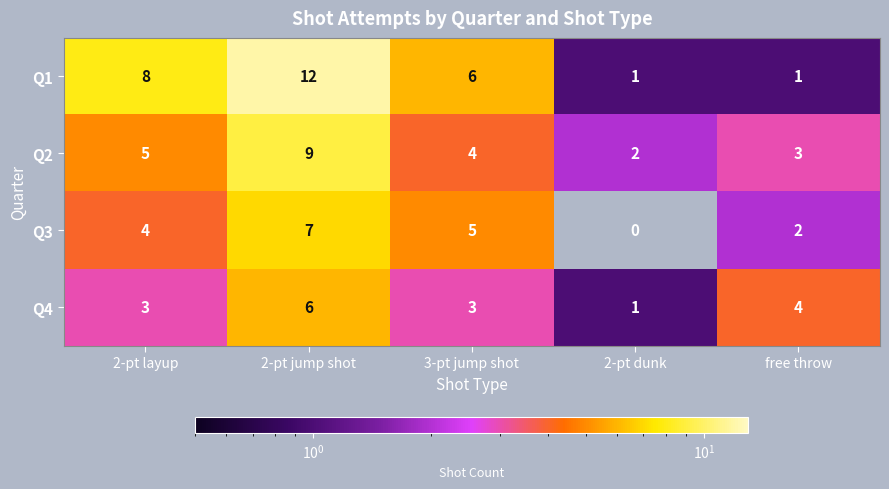

What is the sum of all Q1 values?

28